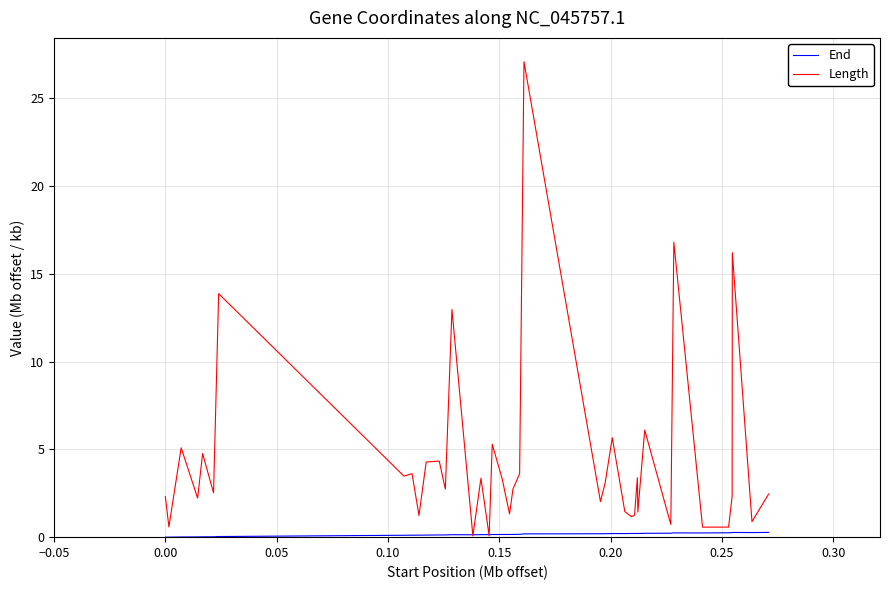

True or false: Length has more than 1 points higher than both neighbors.

True